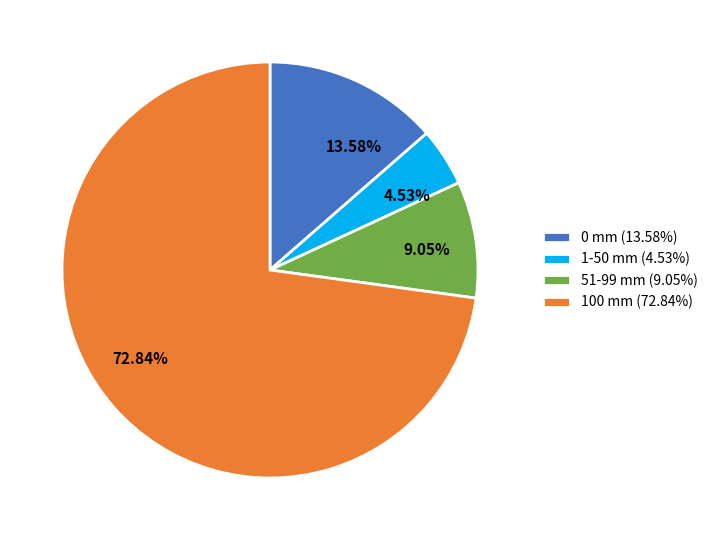

Does any single category account for the majority?

Yes